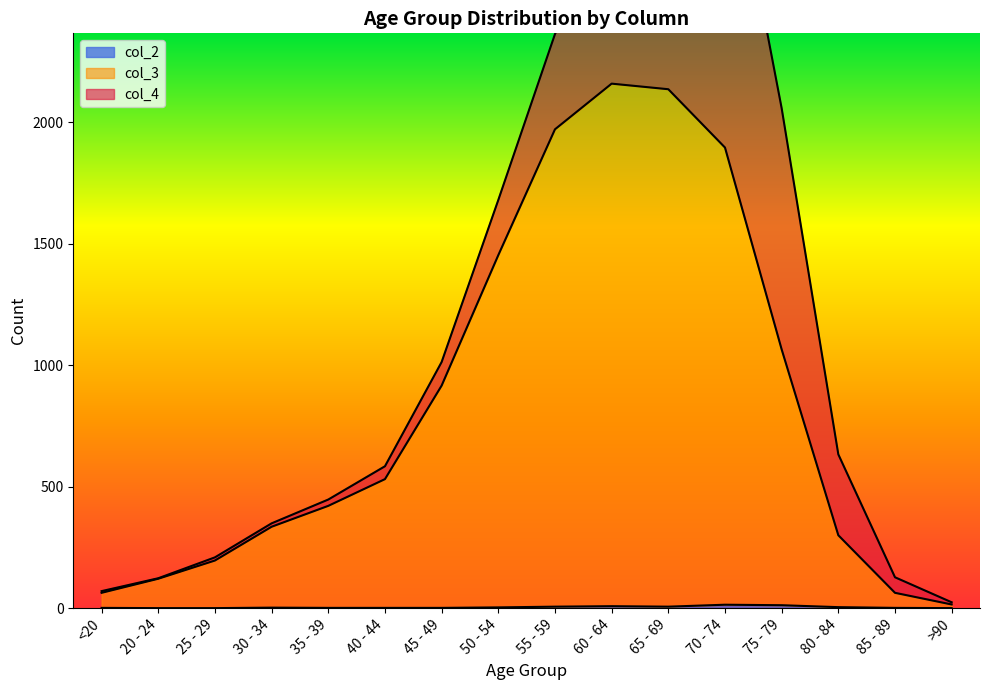

What is the label of the 4th point from the left?

30 - 34